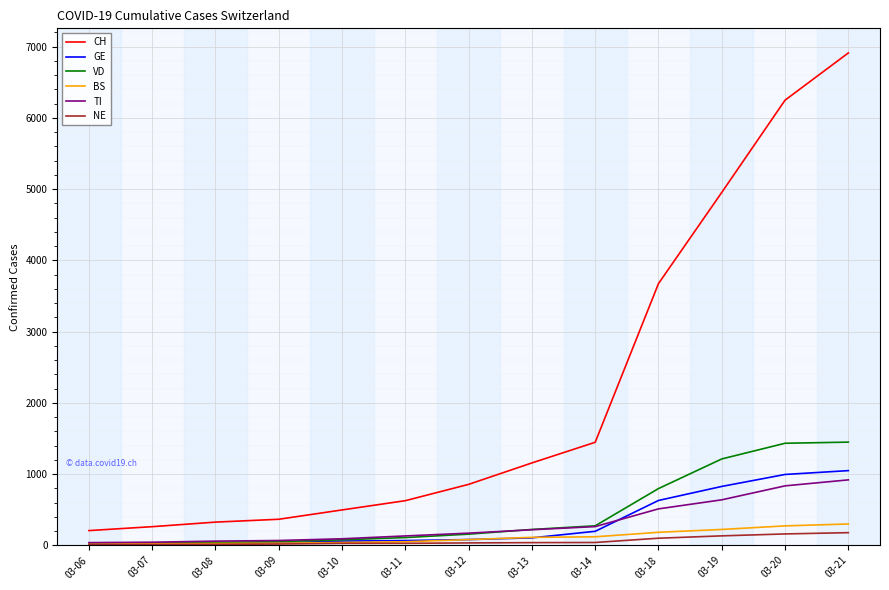

What is the smallest value displayed?

8